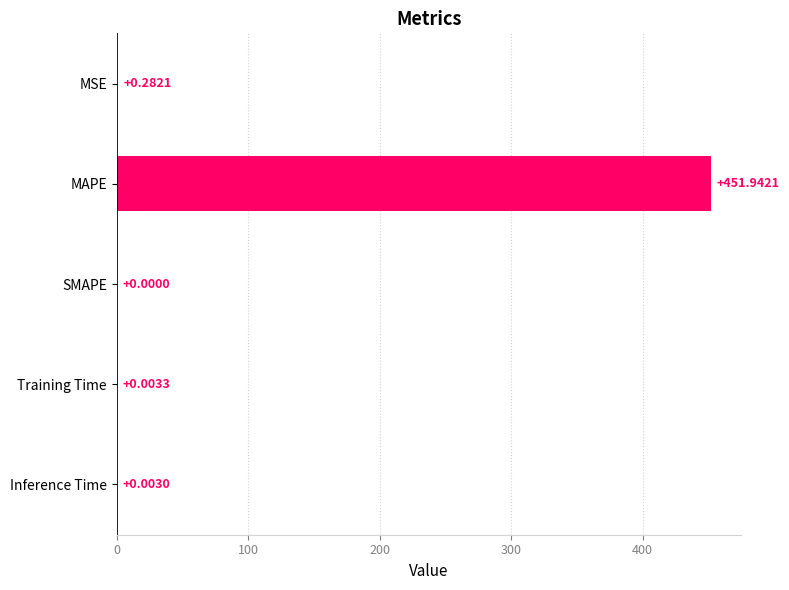

What is the change in value from MSE to Training Time?

-0.3